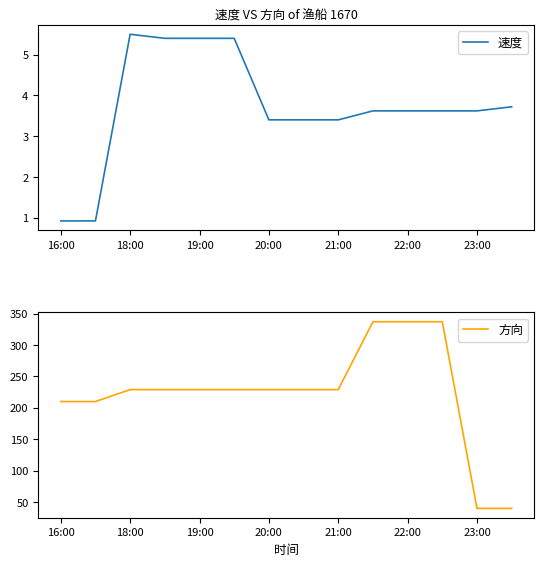

At which label does 速度 first exceed 3?

18:00